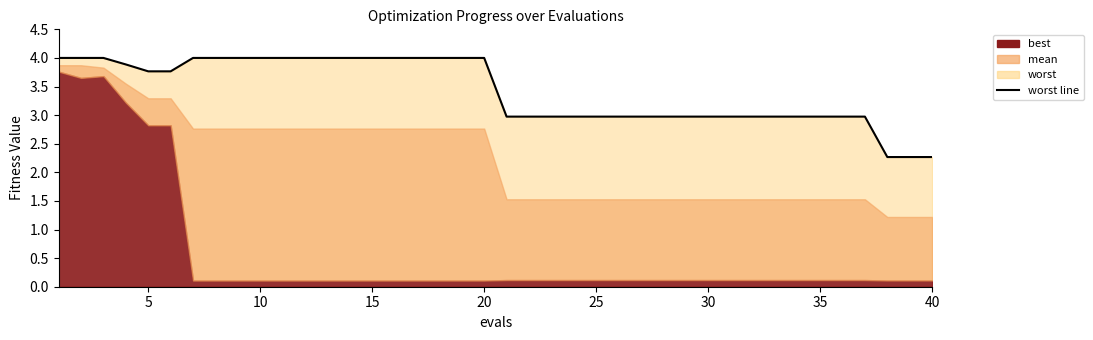

How many values exceed 3?

20